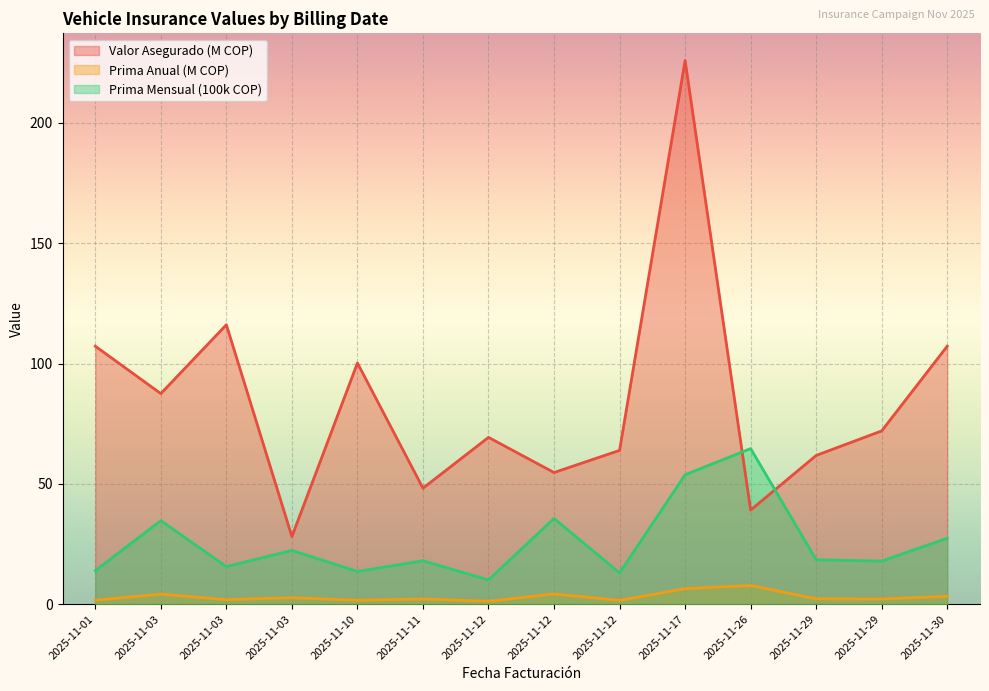

True or false: AXA - VALOR PRIMA MENSUAL and AXA - VALOR PRIMA ANUAL cross at least once.

False